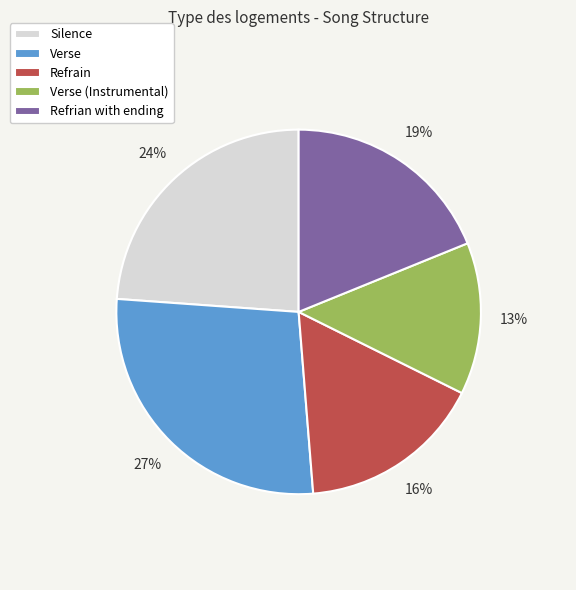

Is the sum of Verse (Instrumental) and Silence greater than half?

No